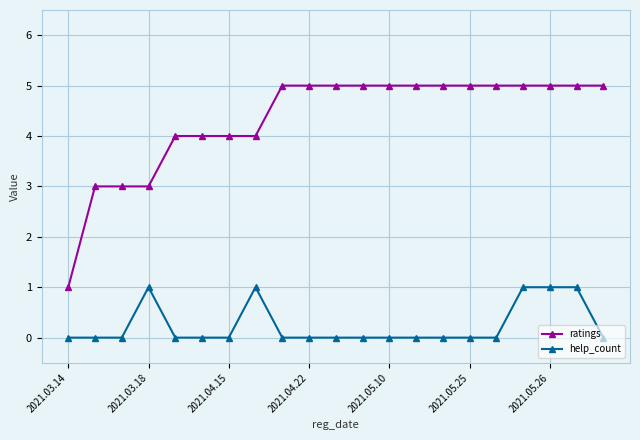

Which series has the widest spread of values?

ratings